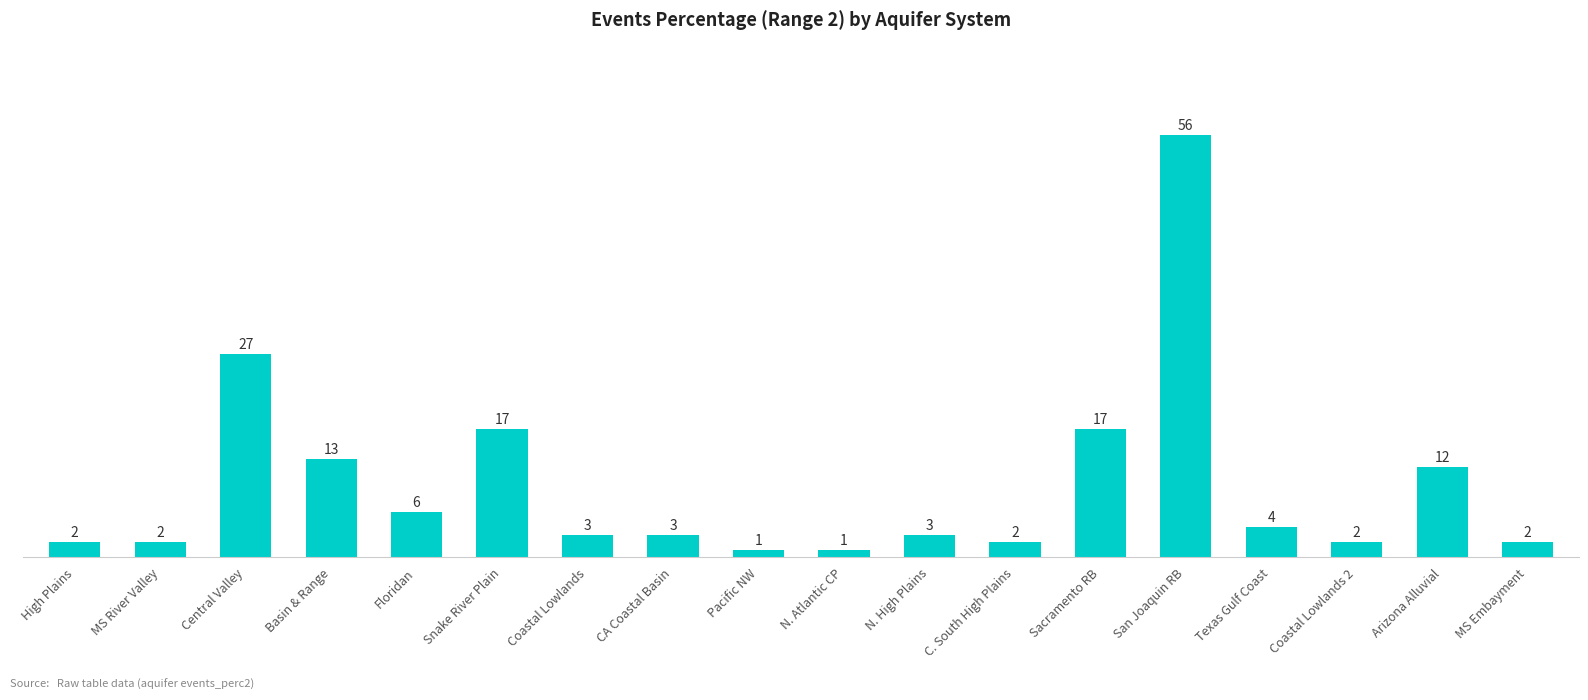

What is the sum of all values?

173